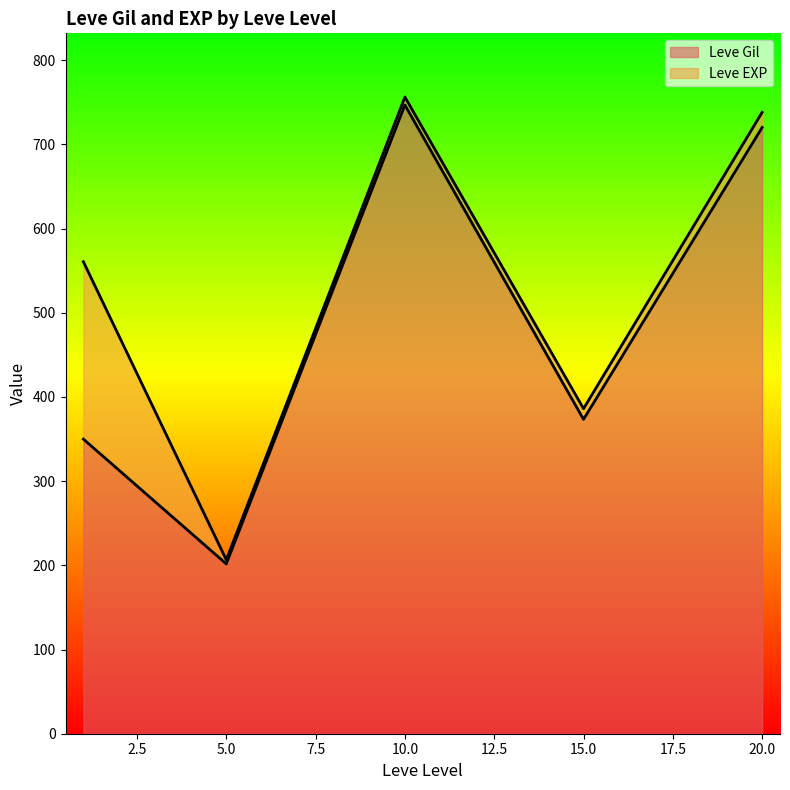

What is the difference between the maximum and second lowest values in the Leve Gil series?

396.8